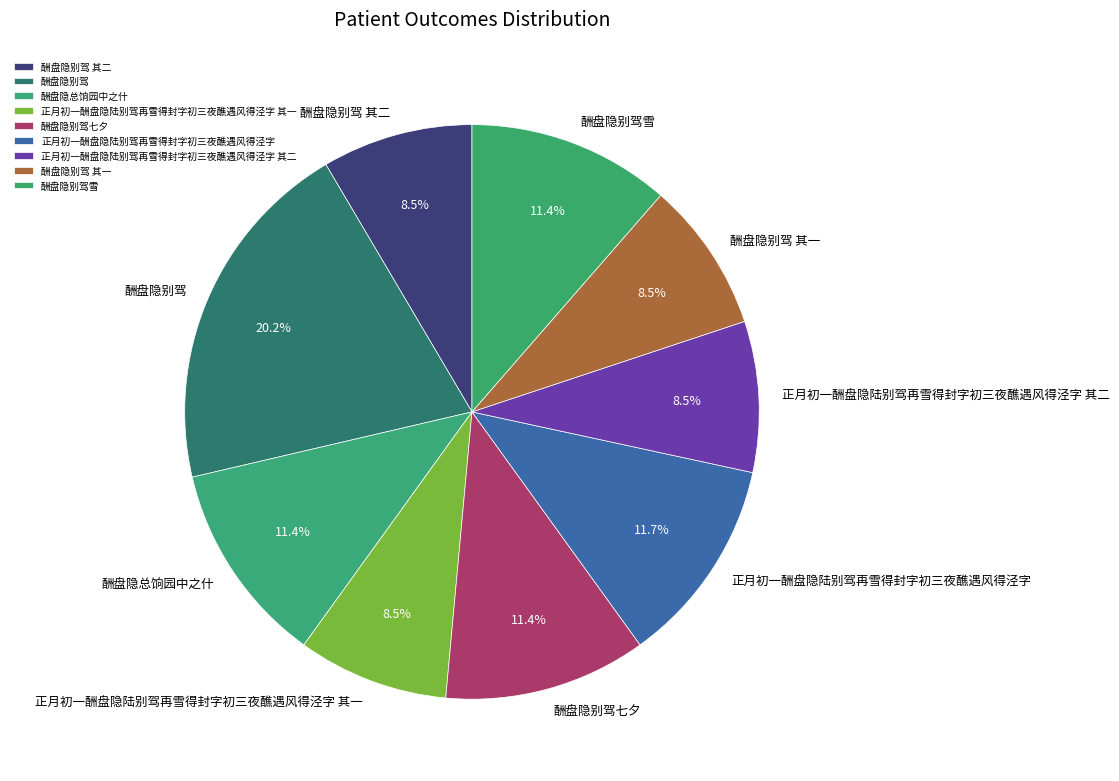

Which slice is the largest?

酬盘隐别驾